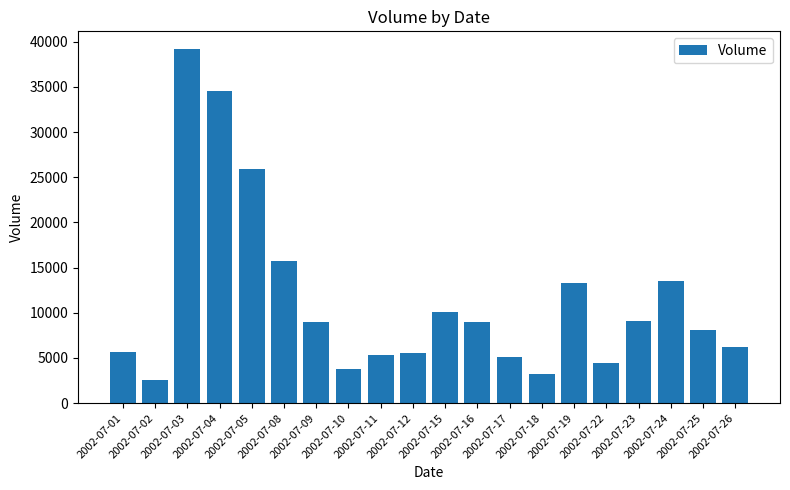

The value at 2002-07-25 is 11604. True or false?

False